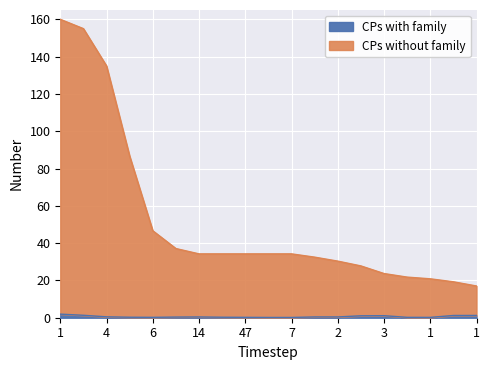

What is the label of the 17th point from the left?

1